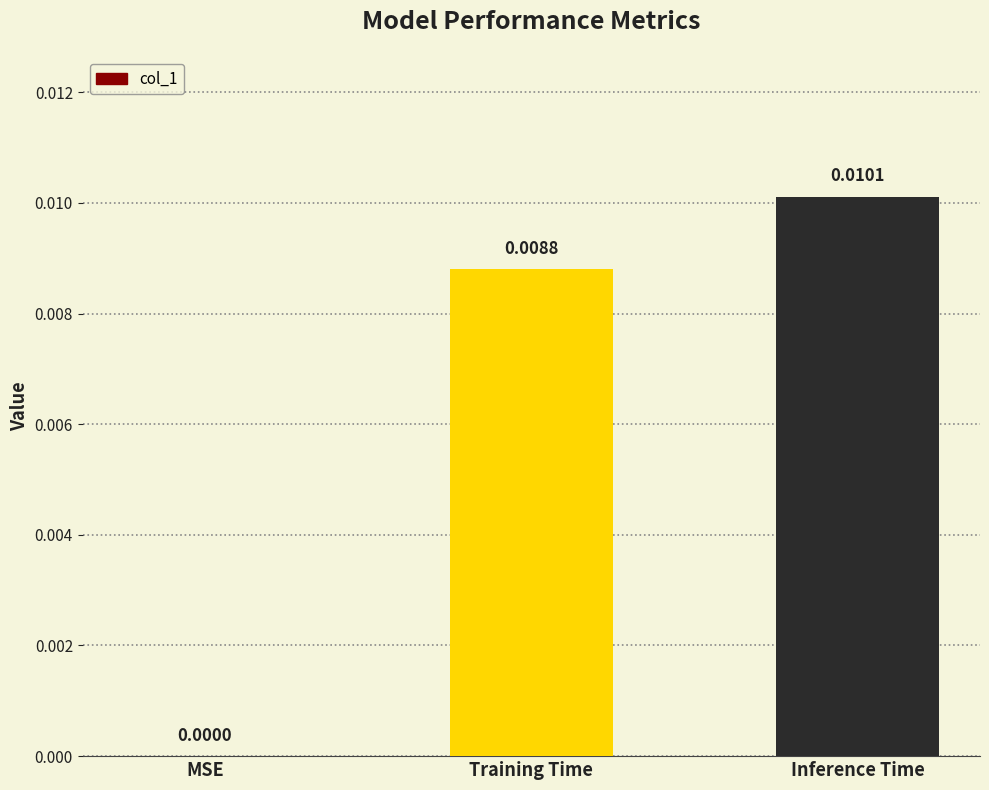

Are the bars horizontal?

No